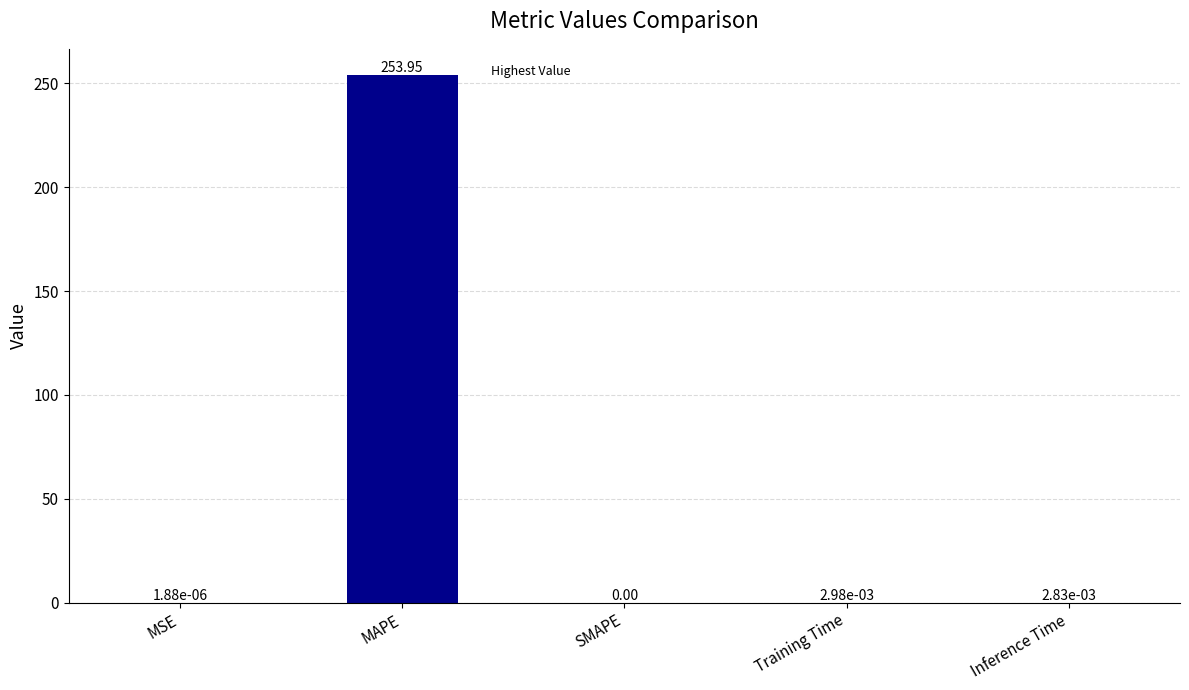

What is the sum of all values?

254.0